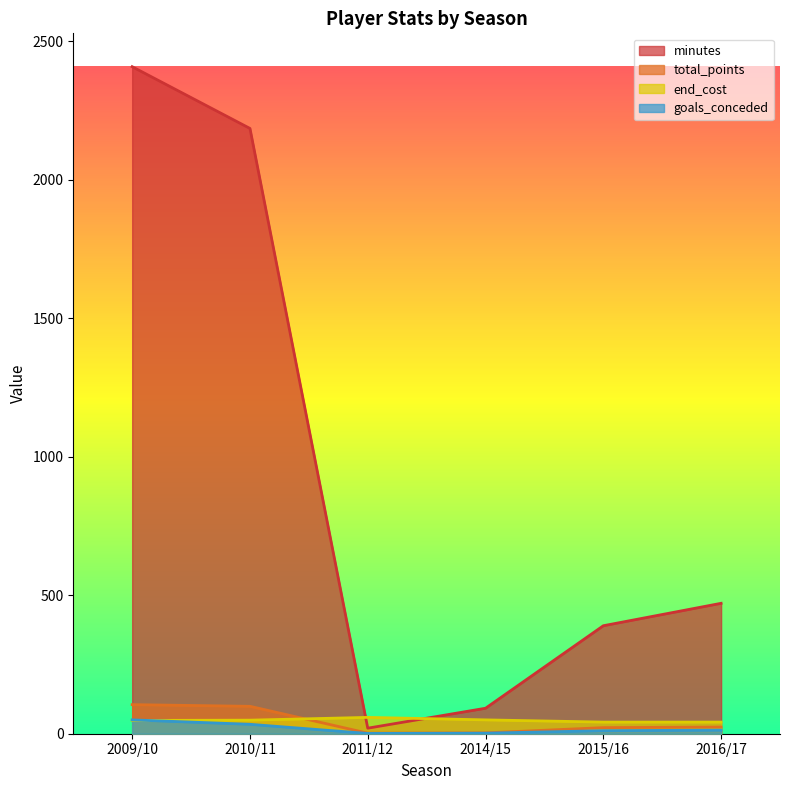

What is the difference between the minutes values at 2015/16 and 2010/11?

1796